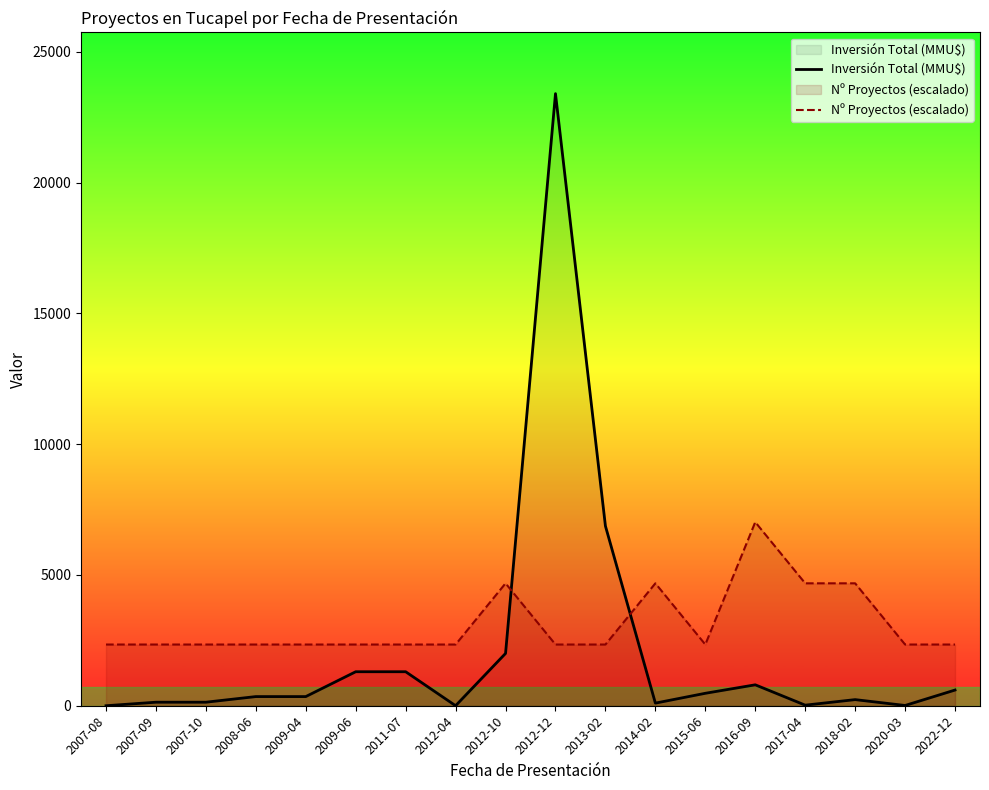

What is the value of the Inversión Total (MMU$) point at the 14th from the left?

800